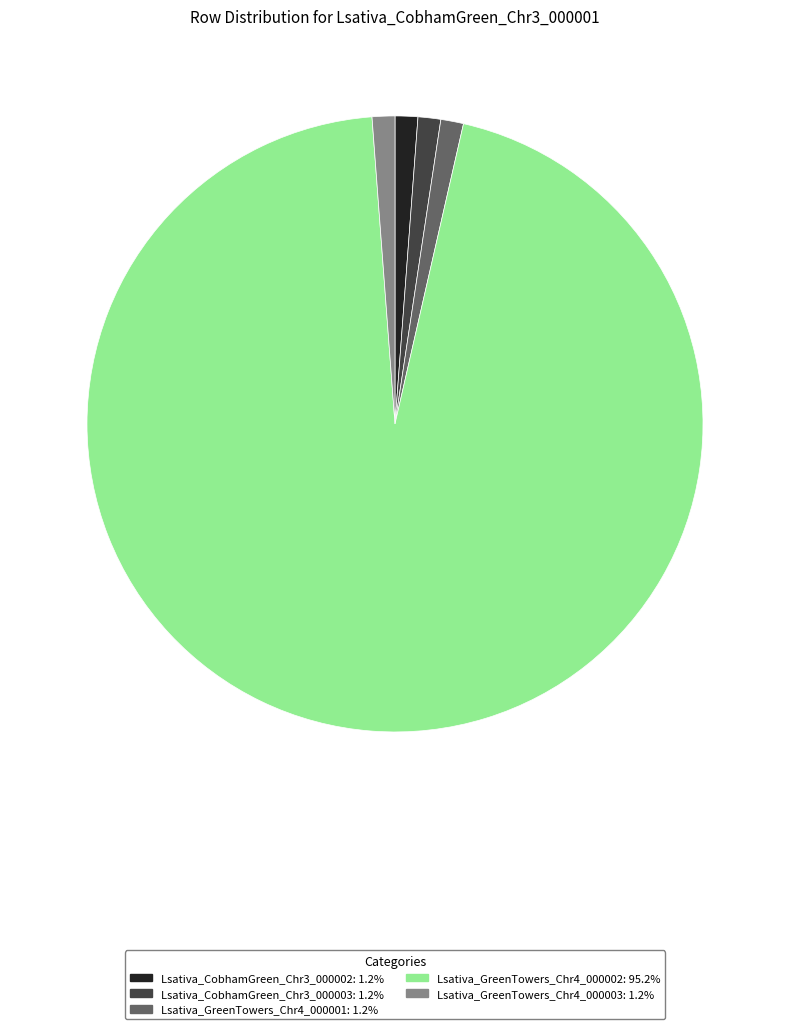

Is there any slice that represents more than half of the pie?

Yes